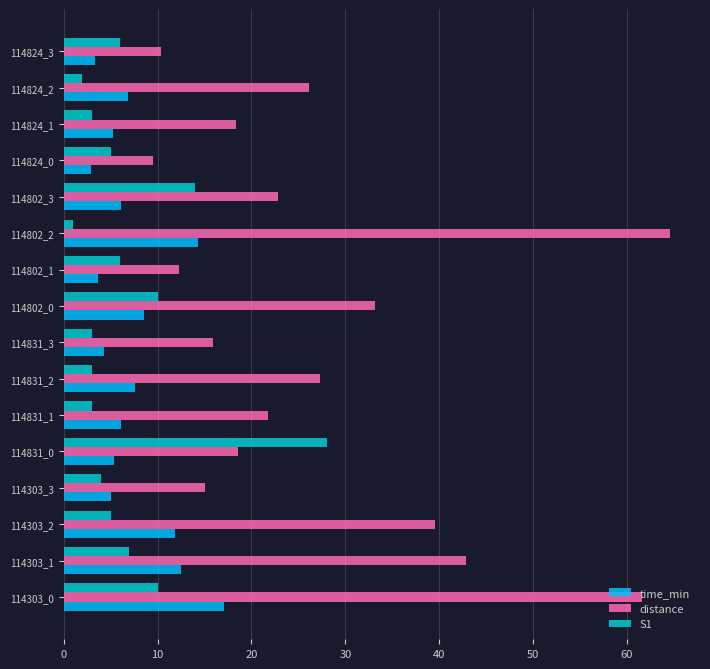

Rank the series by their maximum value, from highest to lowest.

distance, S1, time_min